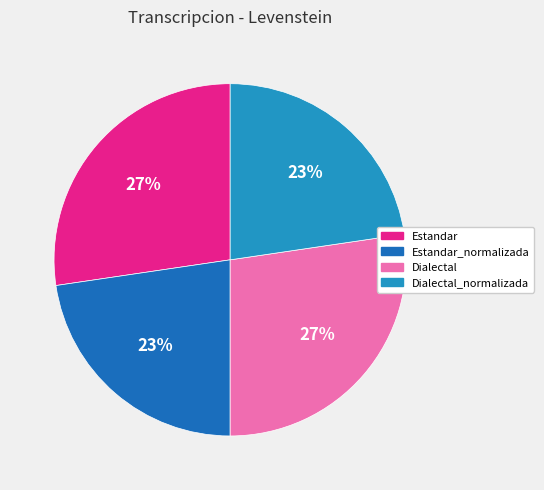

What percentage is the Dialectal_normalizada slice, to the nearest percent?

23%